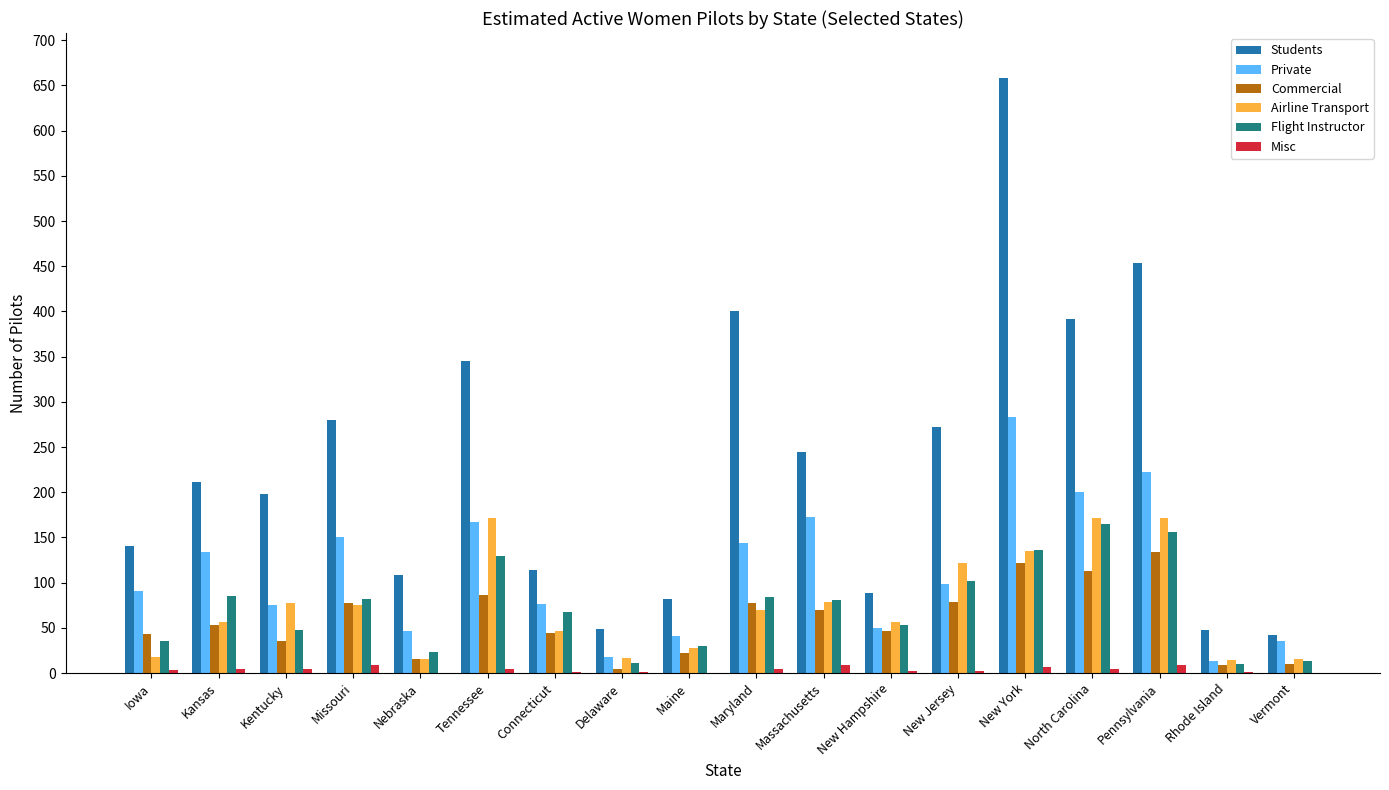

The value of Students at Vermont is 42. True or false?

True